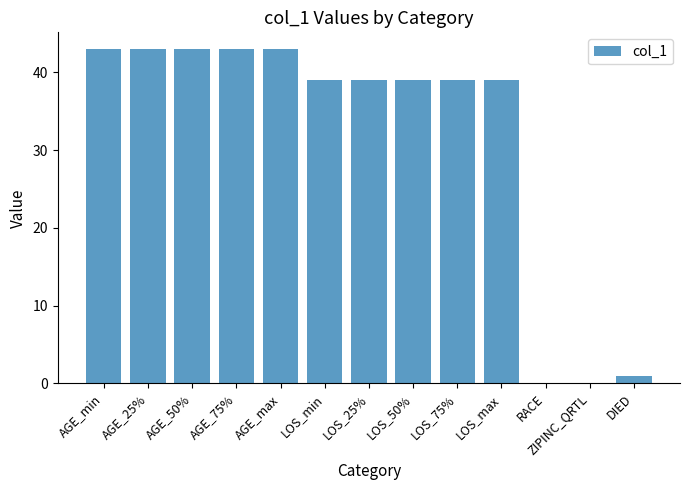

Between ZIPINC_QRTL and LOS_max, which is larger?

LOS_max